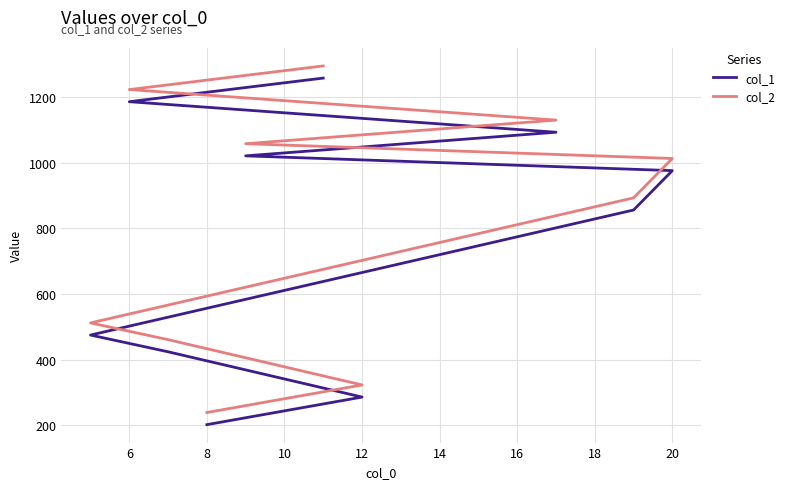

How many data points does each series have?

10